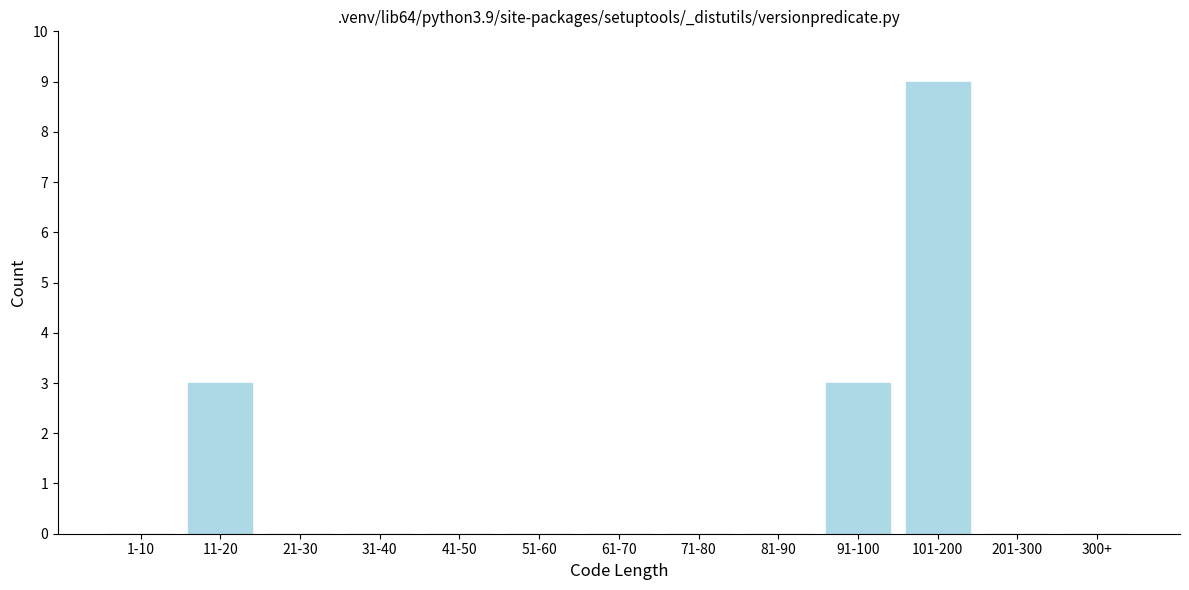

Reading left to right, transcribe all the data shown in this chart.

1-10=0	11-20=3	21-30=0	31-40=0	41-50=0	51-60=0	61-70=0	71-80=0	81-90=0	91-100=3	101-200=9	201-300=0	300+=0